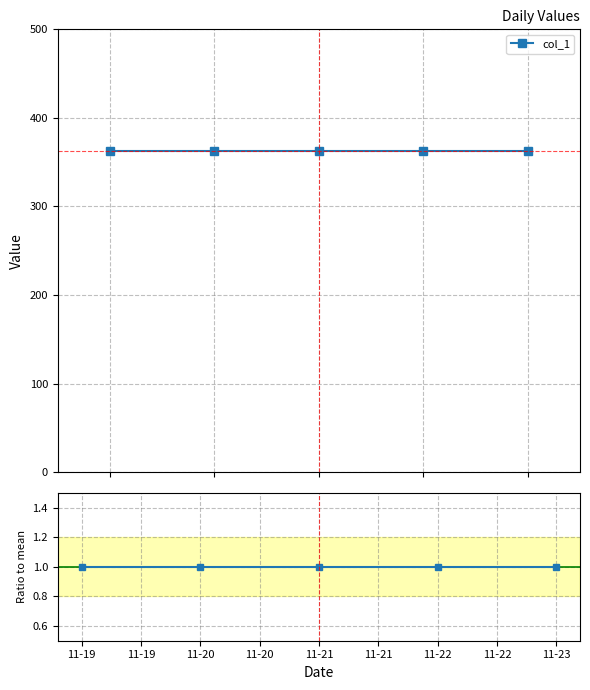

At which label is Ratio to mean closest to 1?

11-19